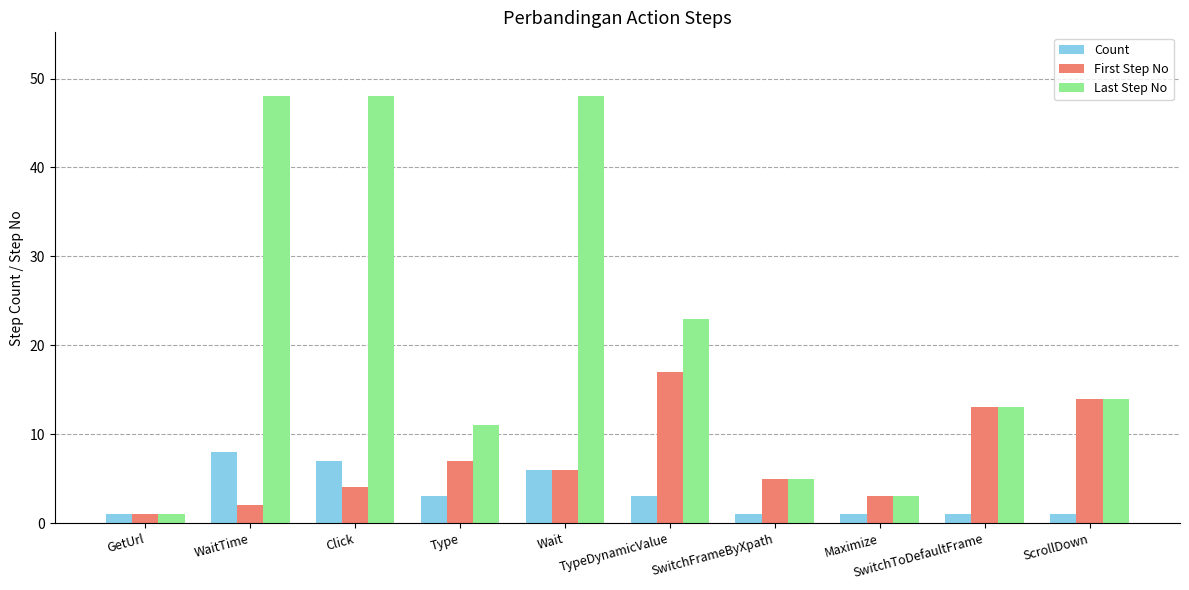

What is the label of the 2nd bar from the left?

WaitTime